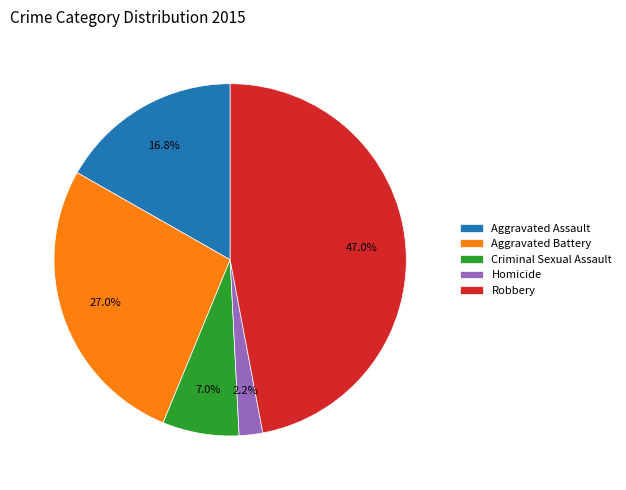

How many segments does this pie chart have?

5